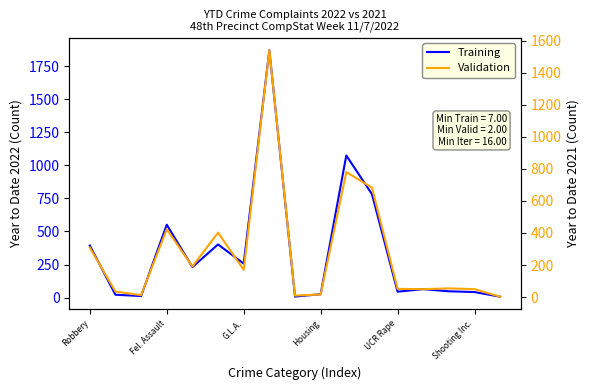

List the series in order of their overall mean, highest first.

Training, Validation